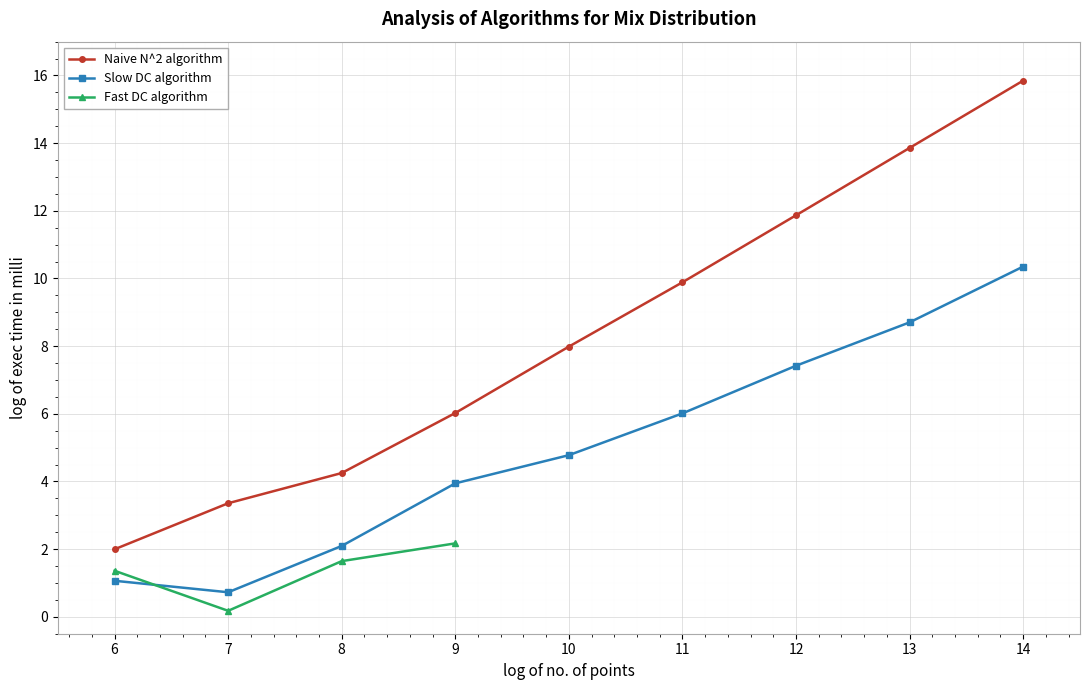

True or false: Naive N^2 algorithm has more than 0 points higher than both neighbors.

False